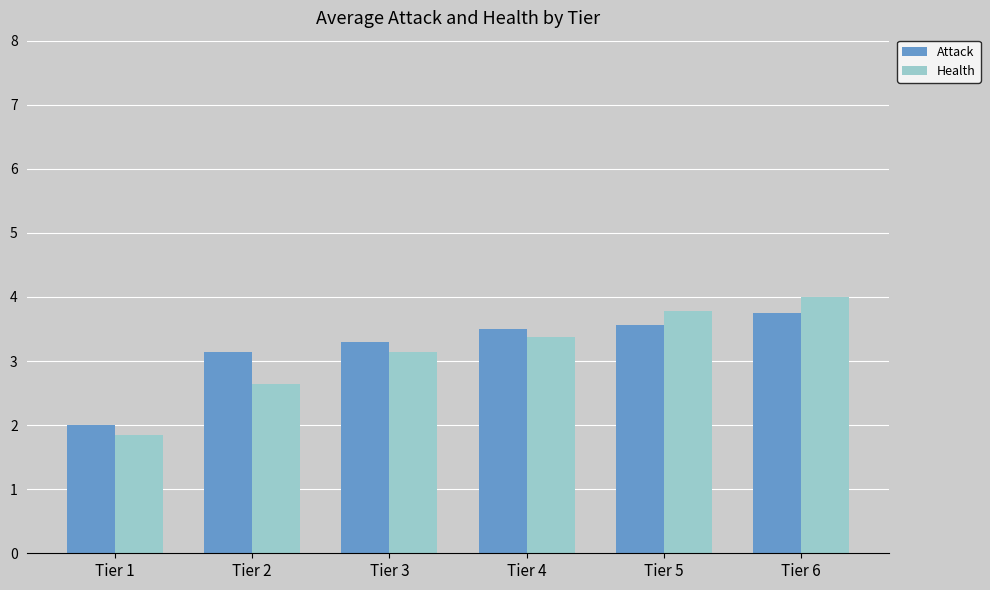

What is the value of the Attack bar at the 2nd from the left?

3.1